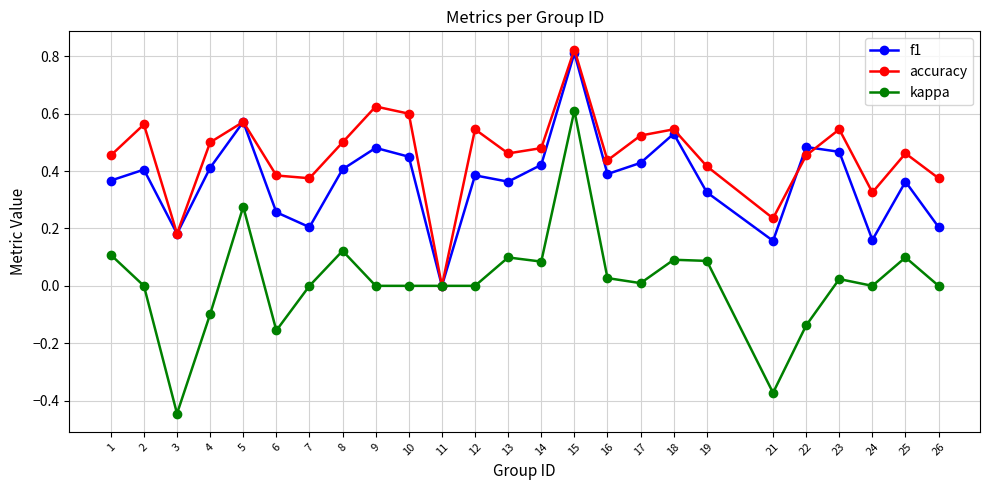

At which category does the chart reach its peak across all series?

15